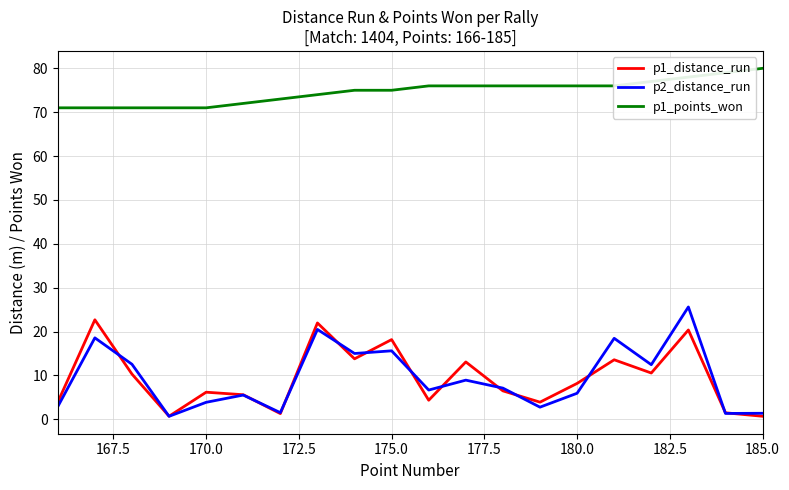

What is the maximum value for p2_distance_run?

25.6